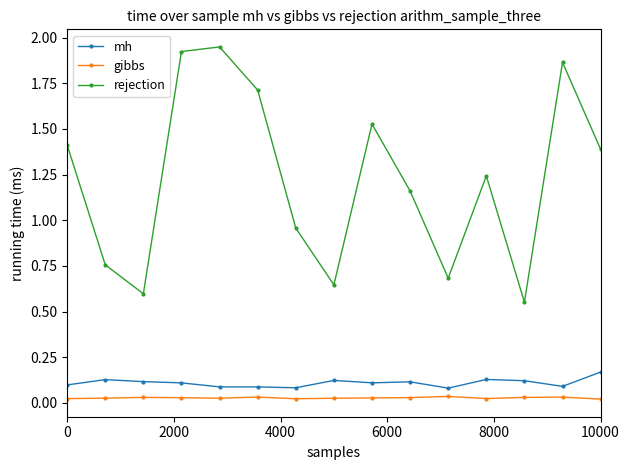

List the series in order of their peak value, lowest first.

gibbs, mh, rejection